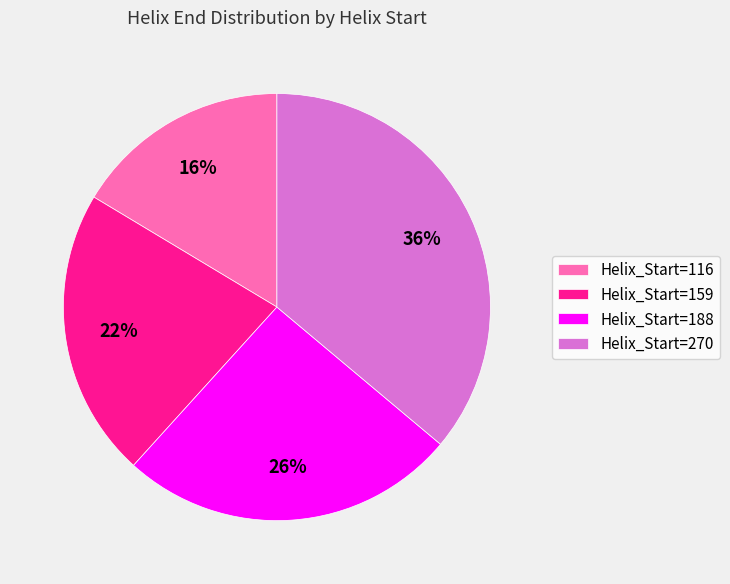

What is the smallest slice in the pie chart?

Helix_Start=116